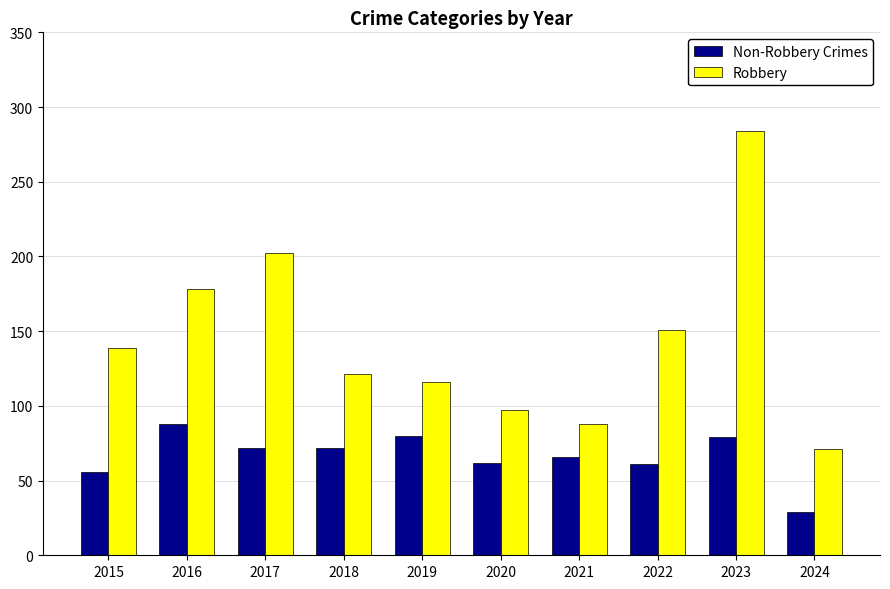

What is the difference between the highest and lowest values at 2016?

90